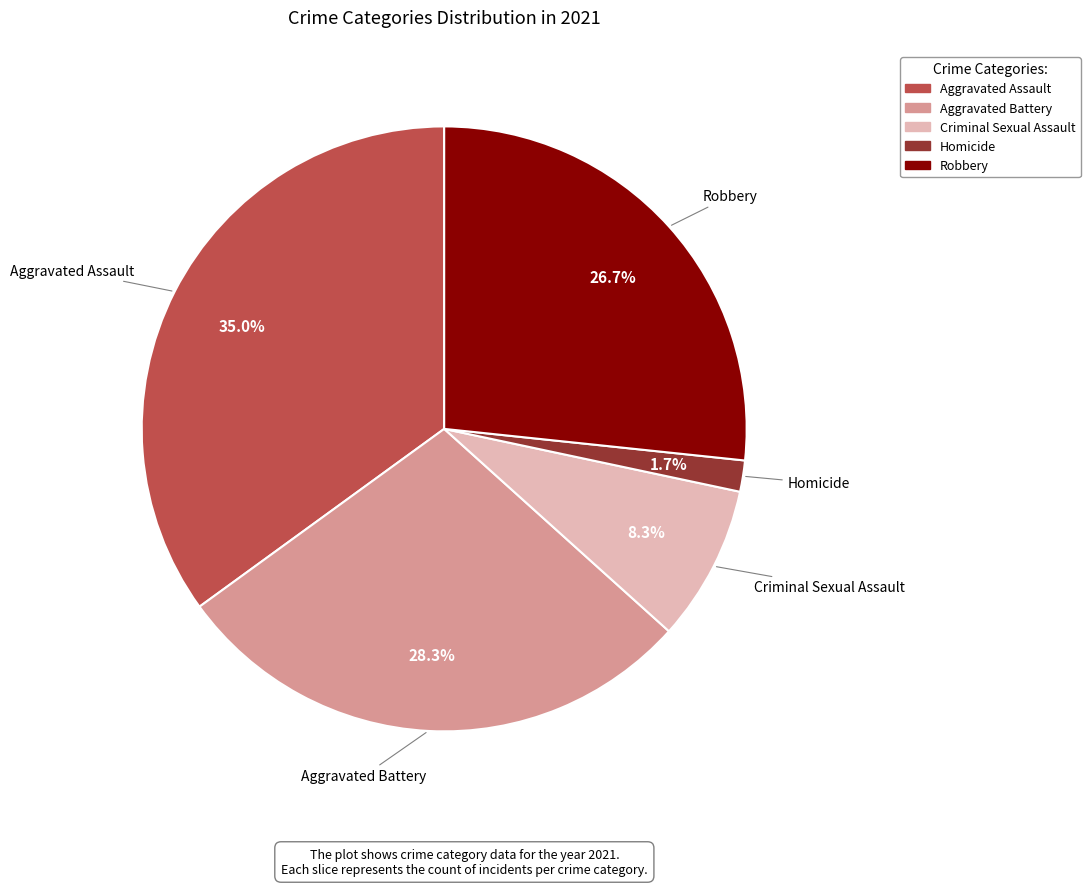

How many segments does this pie chart have?

5